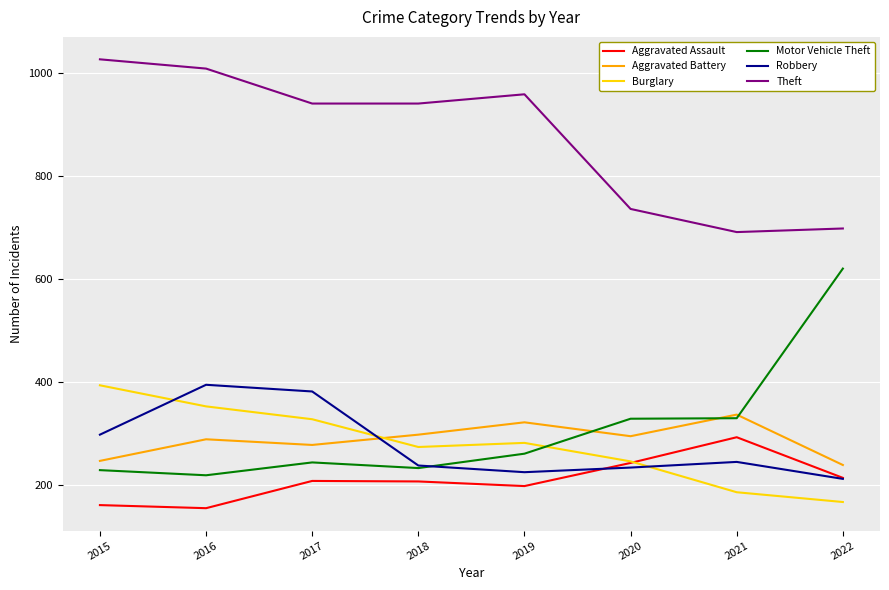

Is it true that Theft equals 736 at 2020?

True